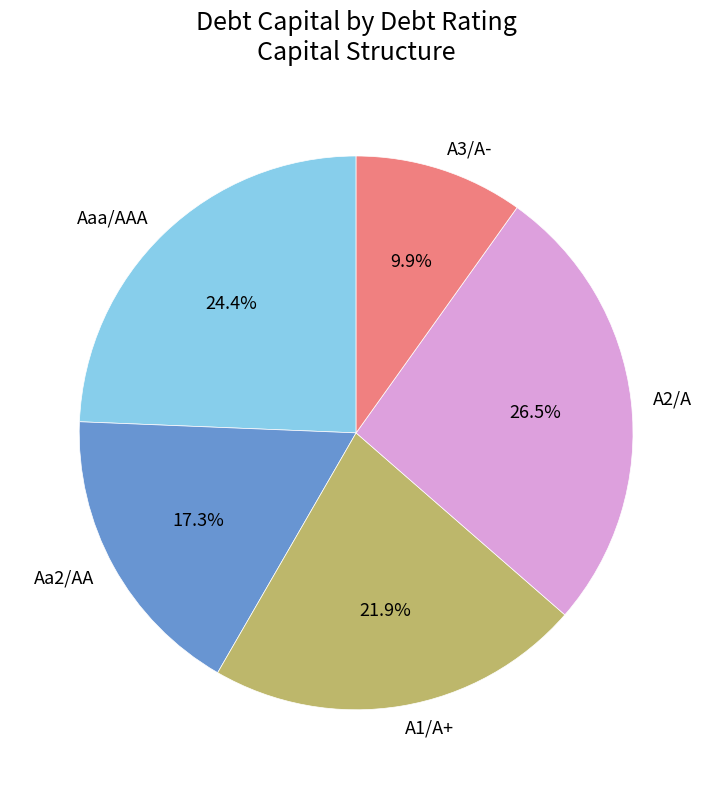

Rank the categories by value from lowest to highest.

A3/A-, Aa2/AA, A1/A+, Aaa/AAA, A2/A